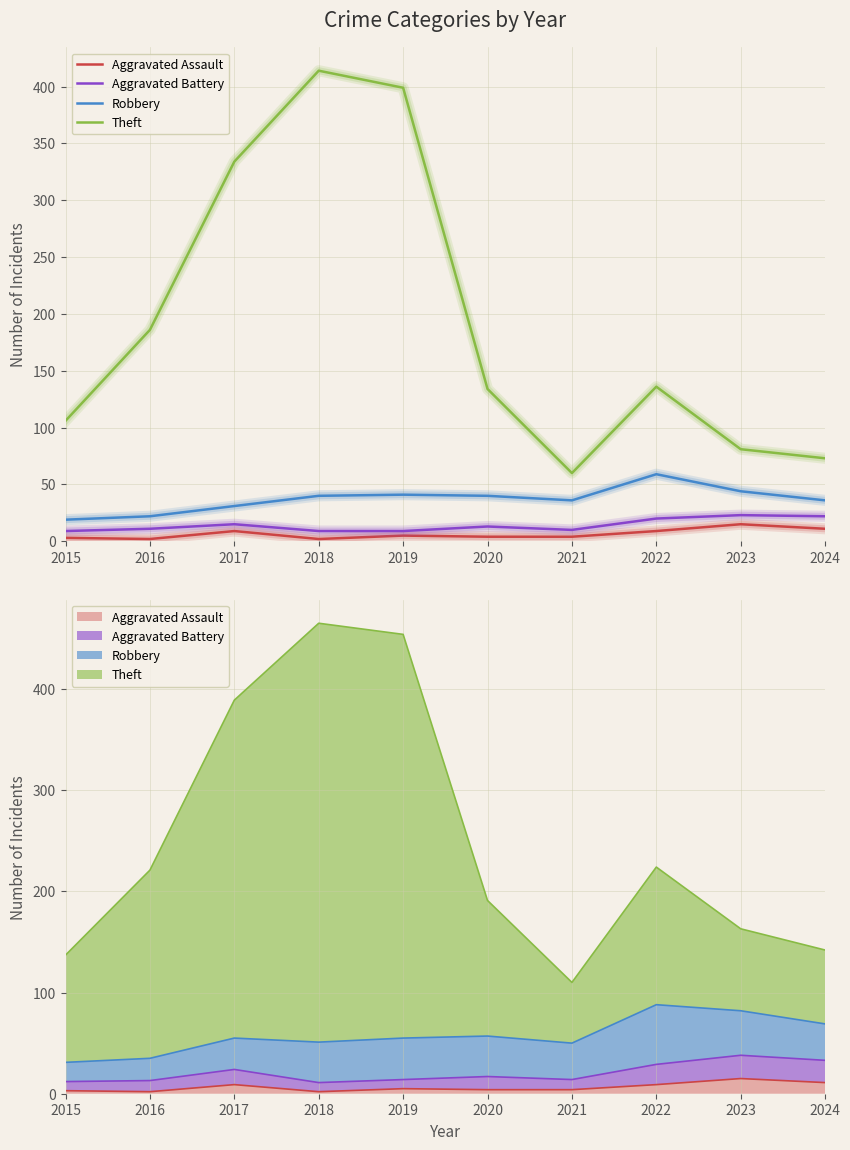

How many lines are shown in the chart?

4